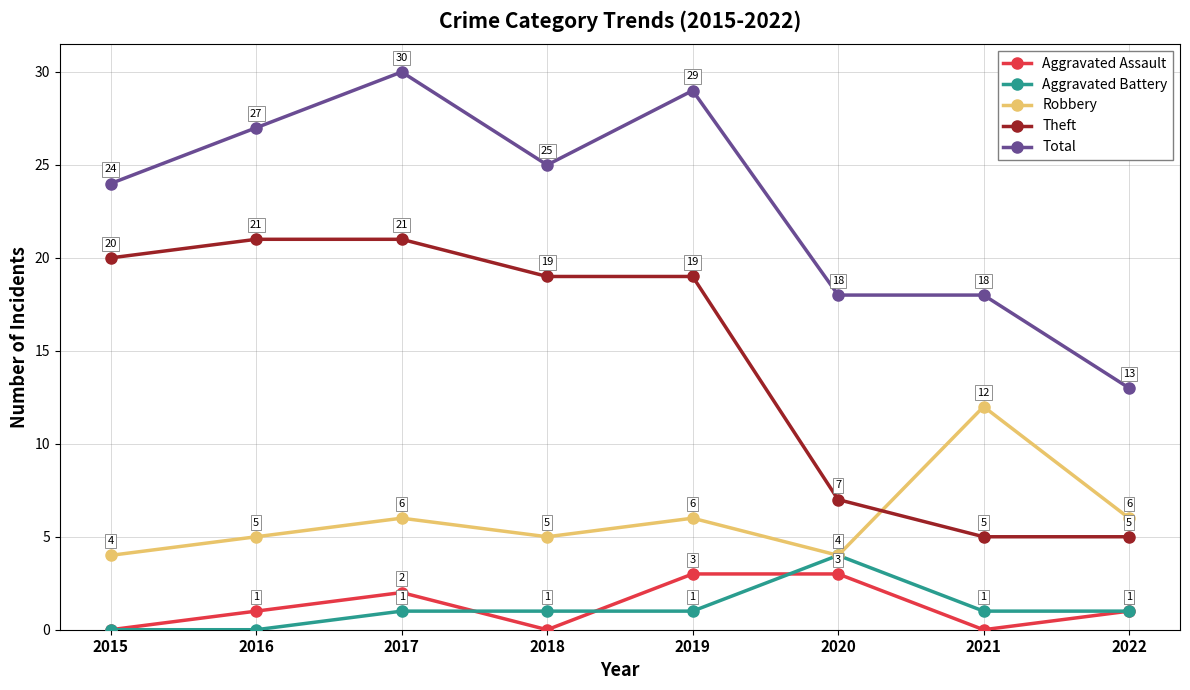

Reading right to left, extract all data points from this chart.

Aggravated Assault: 1	0	3	3	0	2	1	0
Aggravated Battery: 1	1	4	1	1	1	0	0
Robbery: 6	12	4	6	5	6	5	4
Theft: 5	5	7	19	19	21	21	20
Total: 13	18	18	29	25	30	27	24